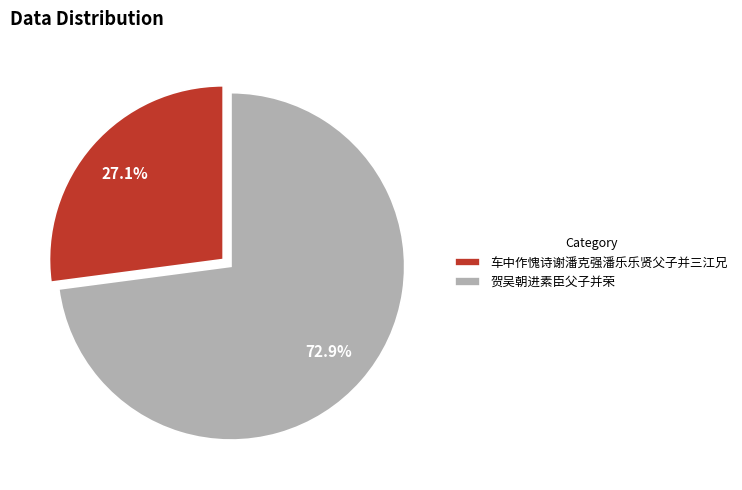

To the nearest percent, what is the combined percentage of 车中作愧诗谢潘克强潘乐乐贤父子并三江兄 and 贺吴朝进素臣父子并荣?

100%